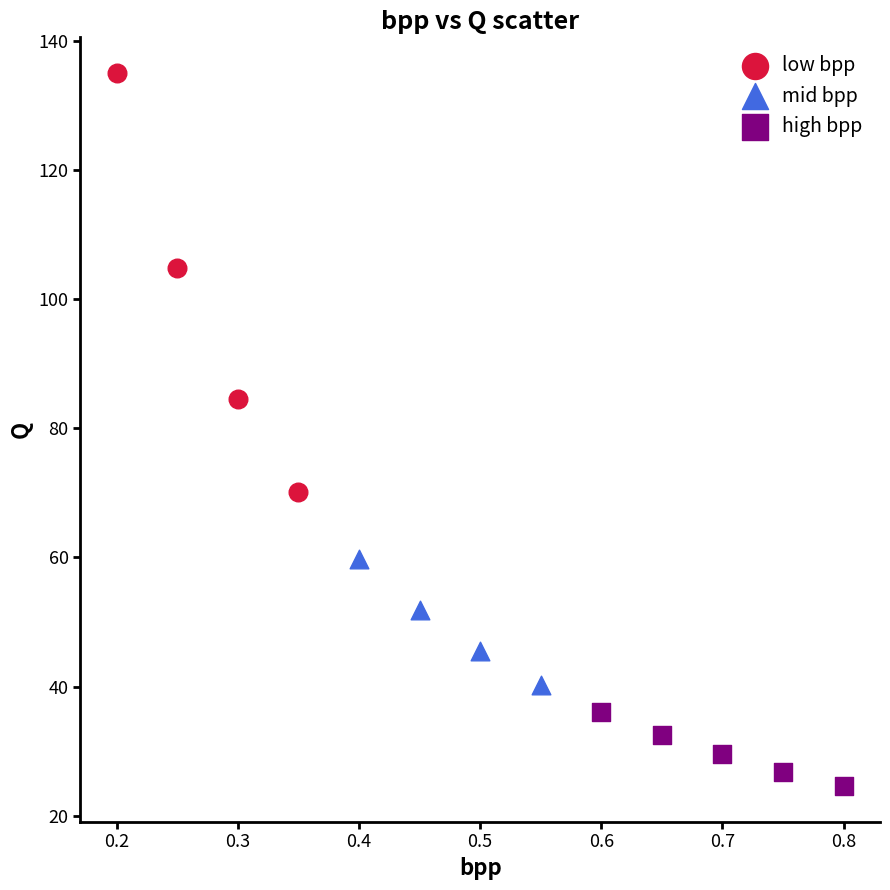

Which series contains the lowest Y value?

high bpp